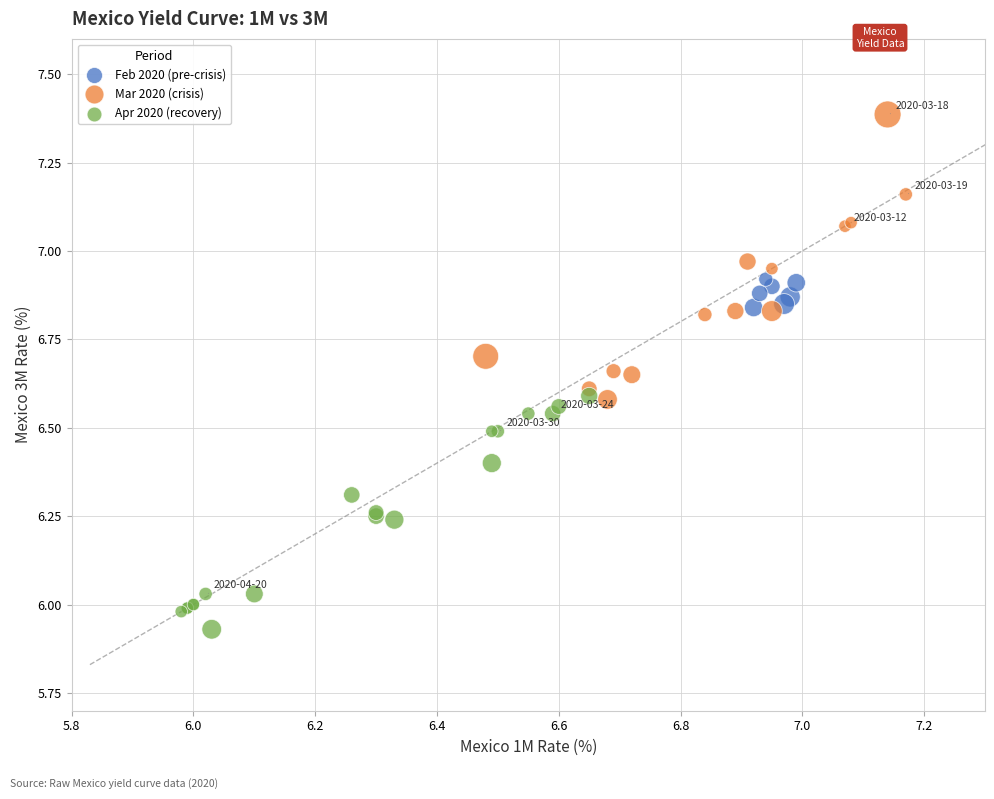

Which series reaches the maximum Y coordinate?

Mar 2020 (crisis)